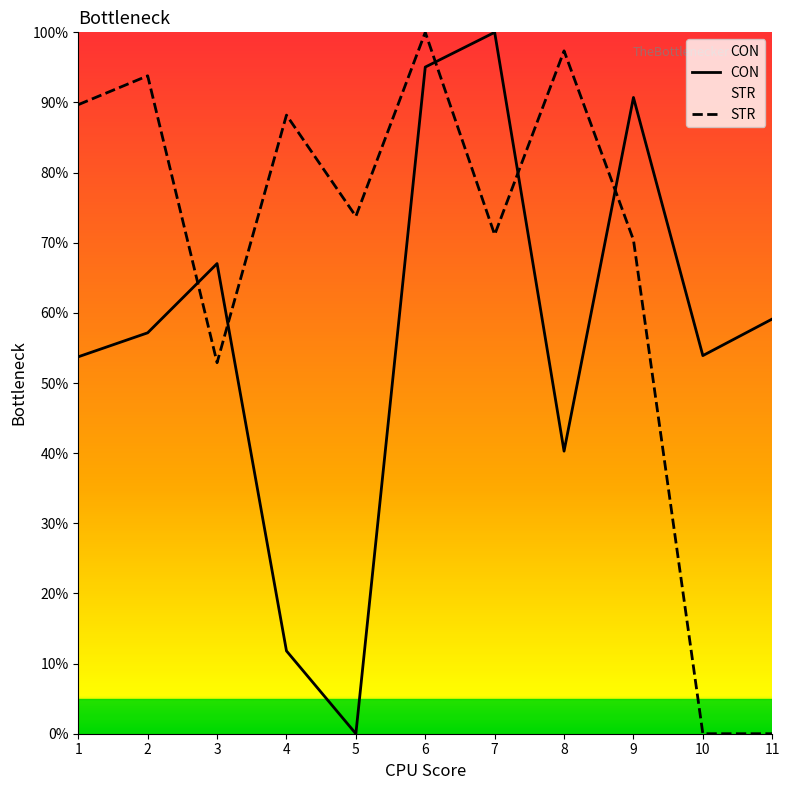

What is the maximum value for CON?

100.0